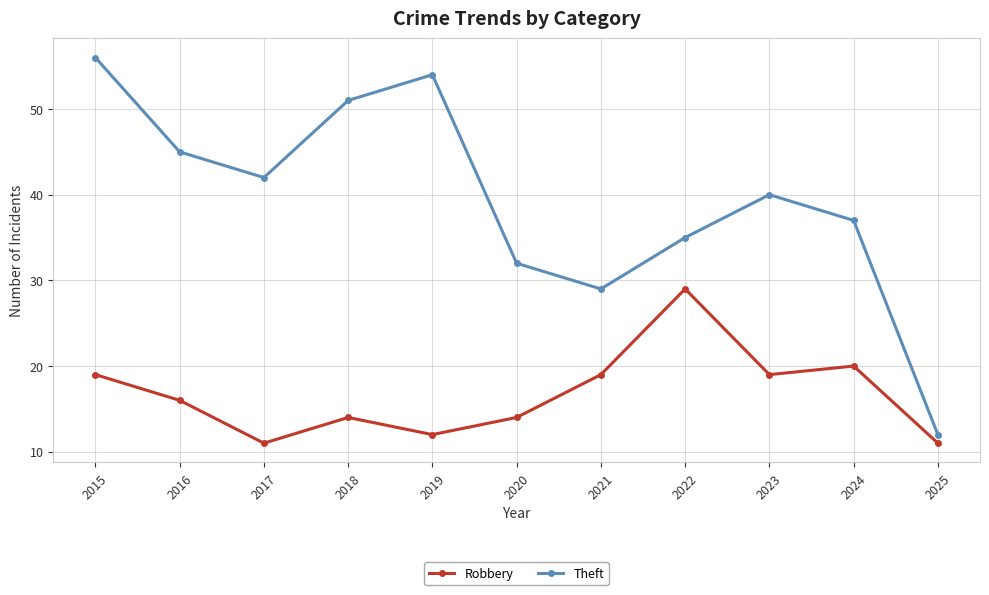

What is the average value of the Robbery series?

17